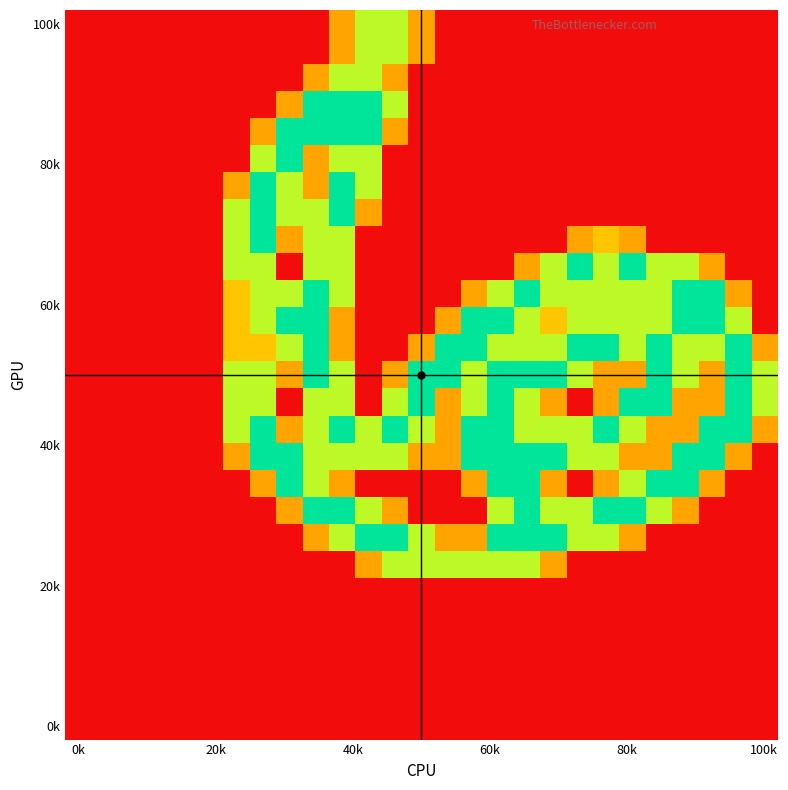

How many categories are shown in the chart?

27